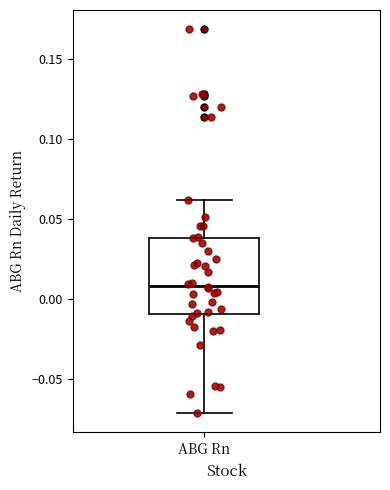

Read this box plot against the y-axis: the position of the median line, the range covered by the box, and the ends of both whiskers. The values are not printed on the chart, so give them approximately, as read against the axis.

median 0.01, box -0.01 to 0.04, whiskers -0.07 to 0.06